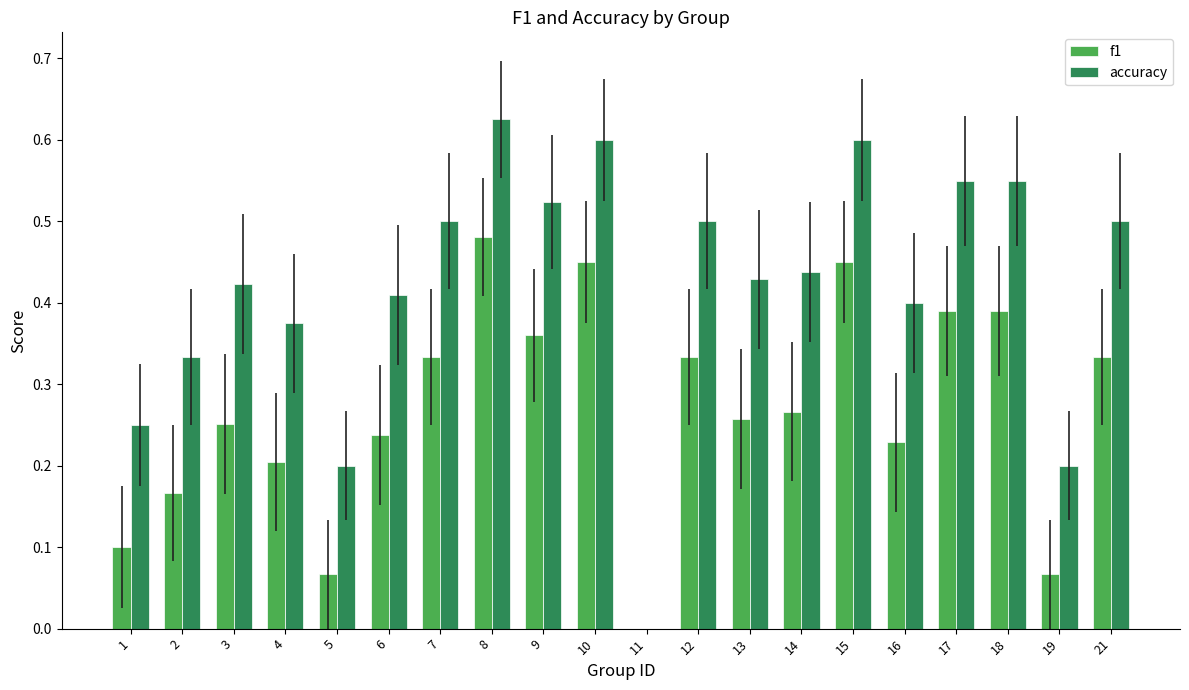

What is the sum of all f1 values?

5.4